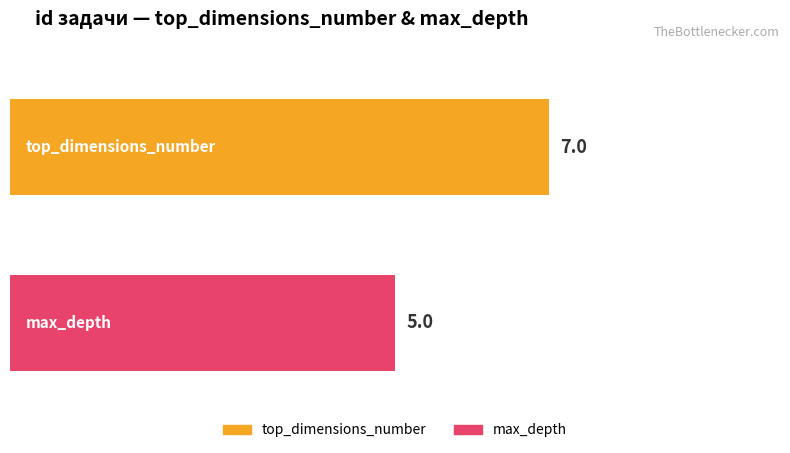

What is the maximum value shown in the chart?

7